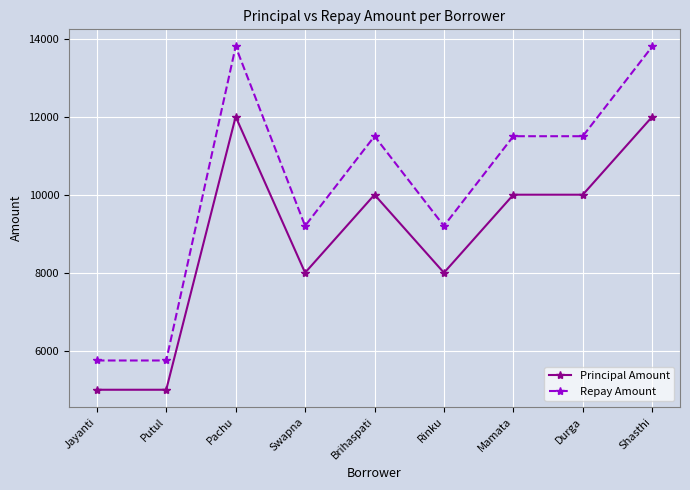

Which series has the largest total across all categories?

Repay Amount